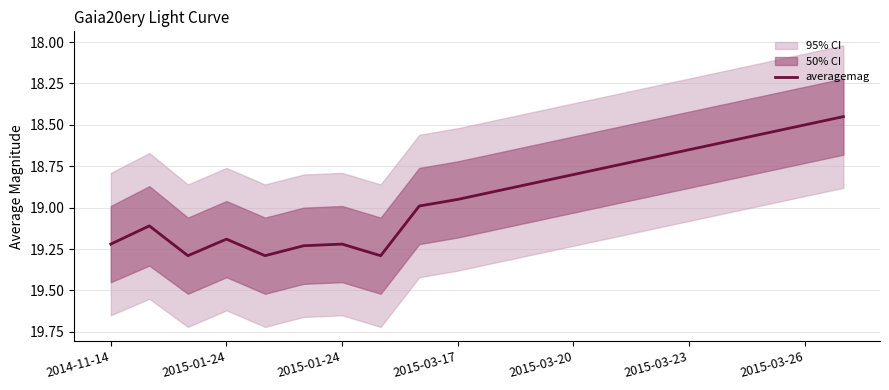

Read the value at 7.

19.3